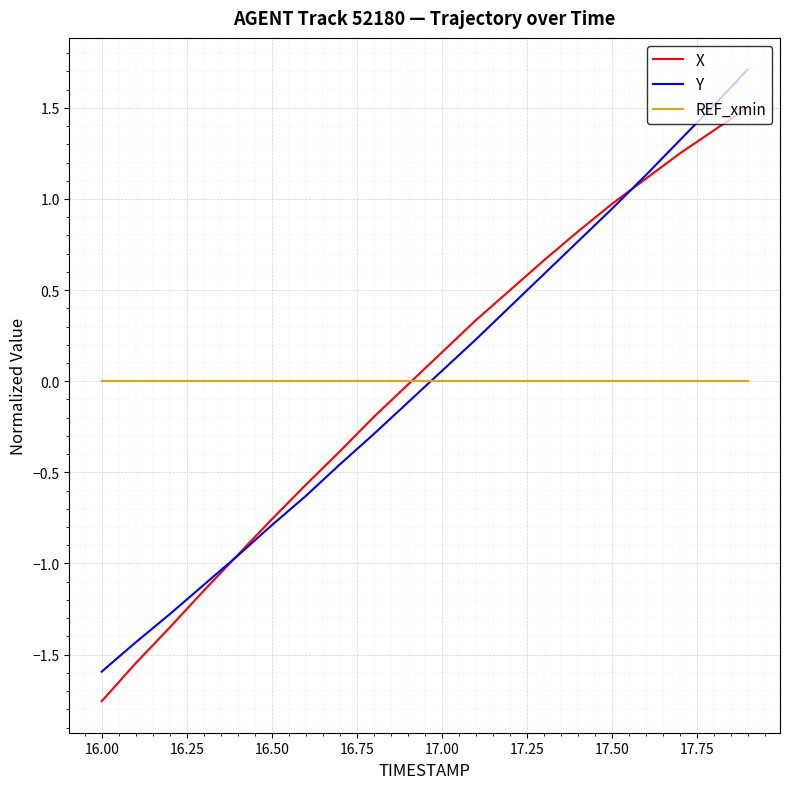

How many times do Y and REF_xmin cross each other?

1